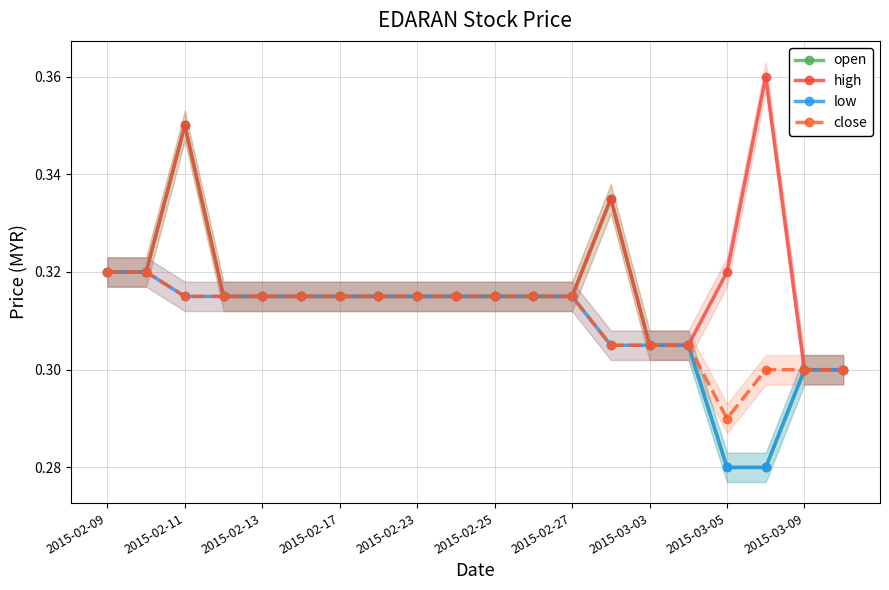

At which label does low reach its peak?

2015-02-09